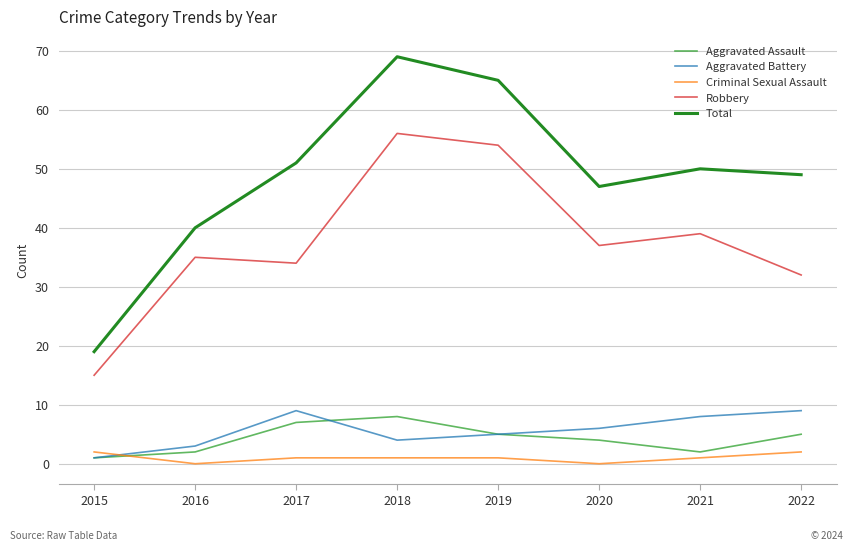

Is it true that Aggravated Assault equals 9 at 2022?

False